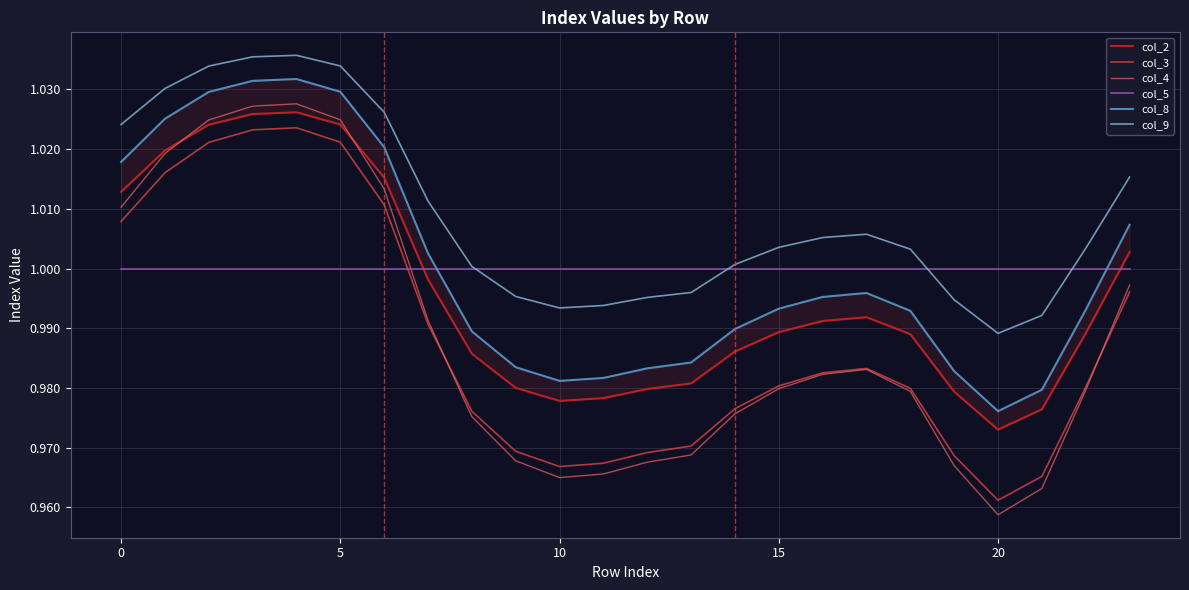

At which label is col_3 closest to 0?

20